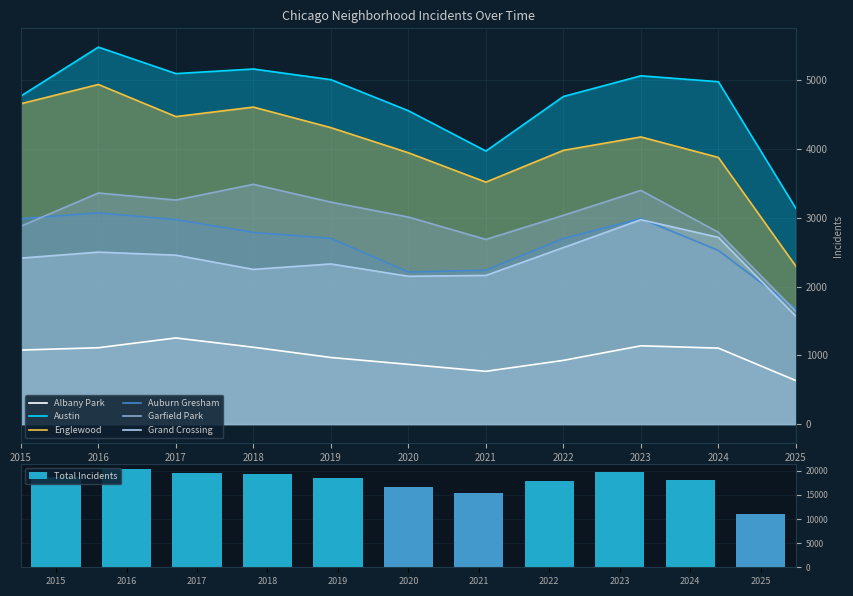

Rank the series at 2021 from lowest to highest value.

Albany Park, Grand Crossing, Auburn Gresham, Garfield Park, Englewood, Austin